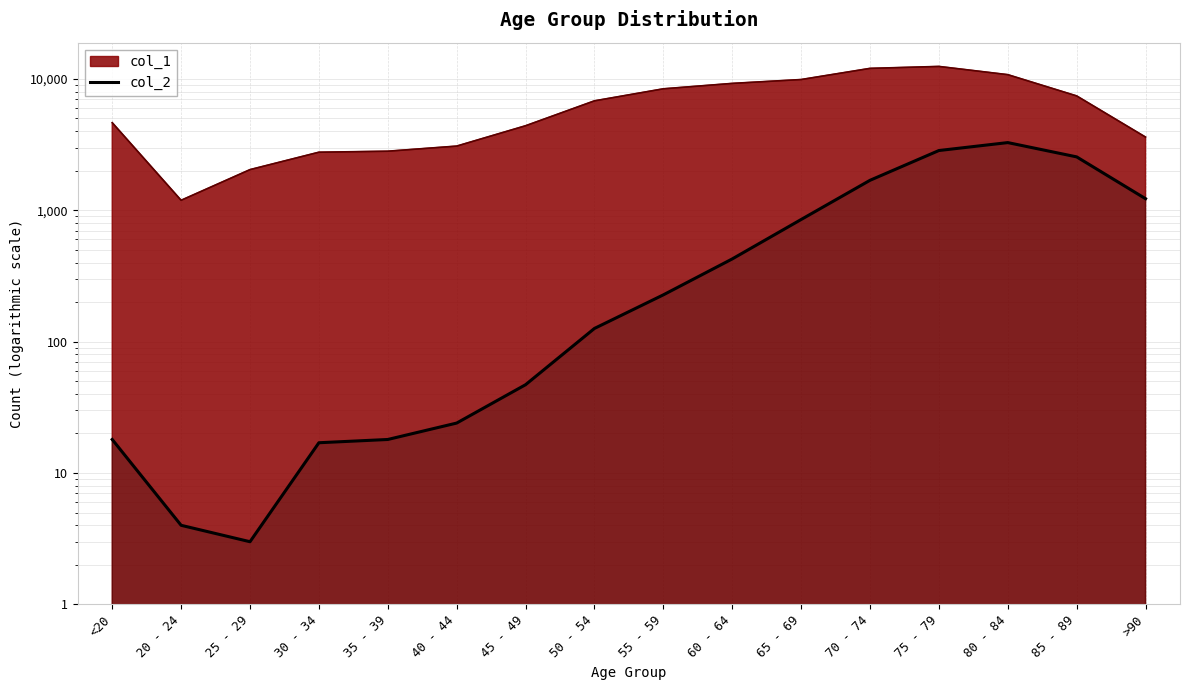

Reading left to right, transcribe all the data shown in this chart.

18	4	3	17	18	24	47	126	227	426	850	1690	2848	3273	2548	1224